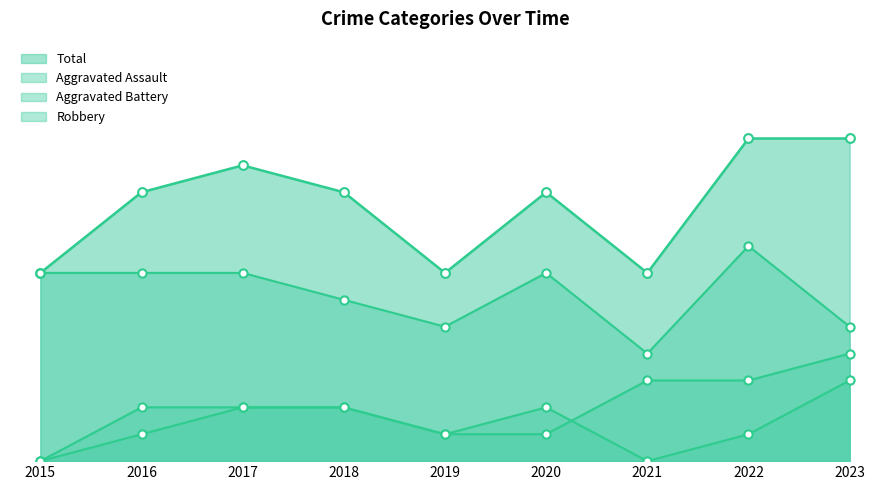

At how many categories does at least one series exceed 2?

9